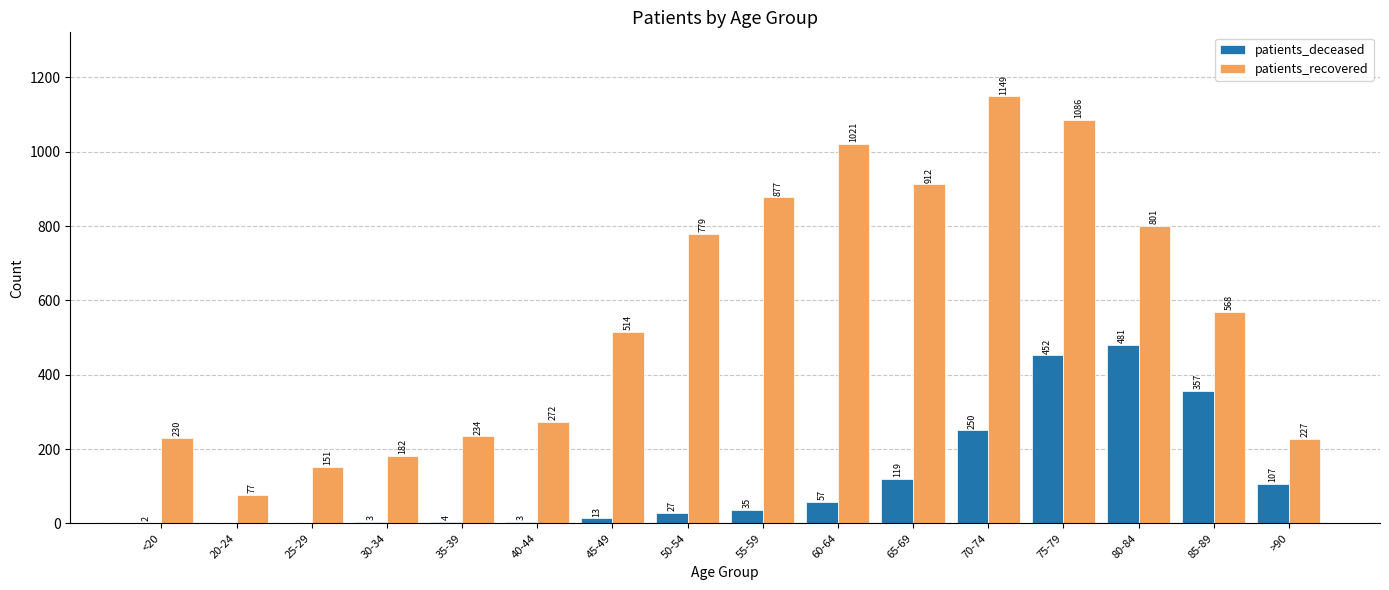

Which series has the largest total across all categories?

patients_recovered